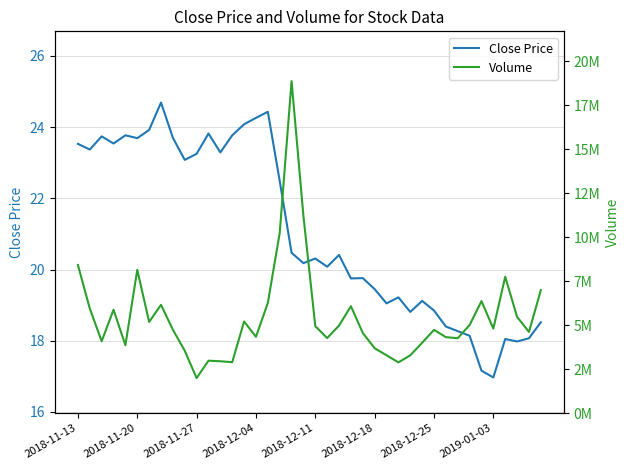

Where does the Volume series first go above 4804230?

2018-11-13